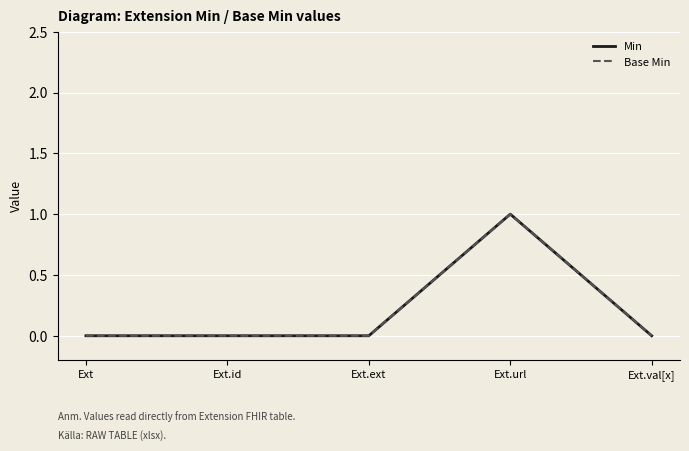

Does the chart have visible grid lines?

Yes